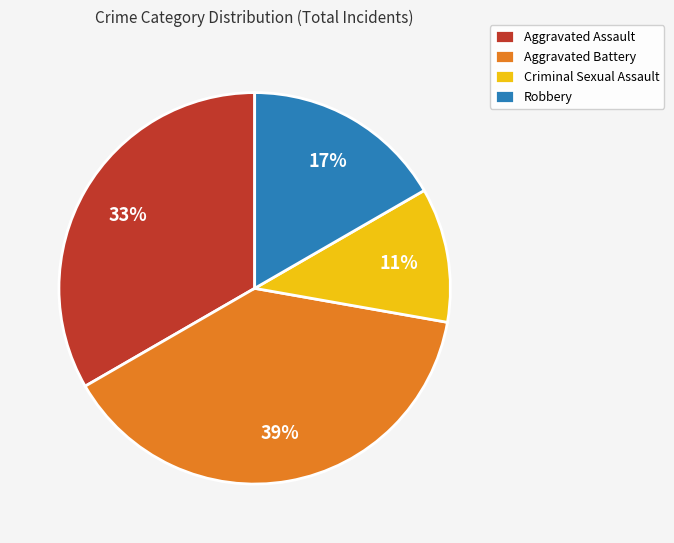

True or false: Aggravated Battery accounts for 51% of the total.

False